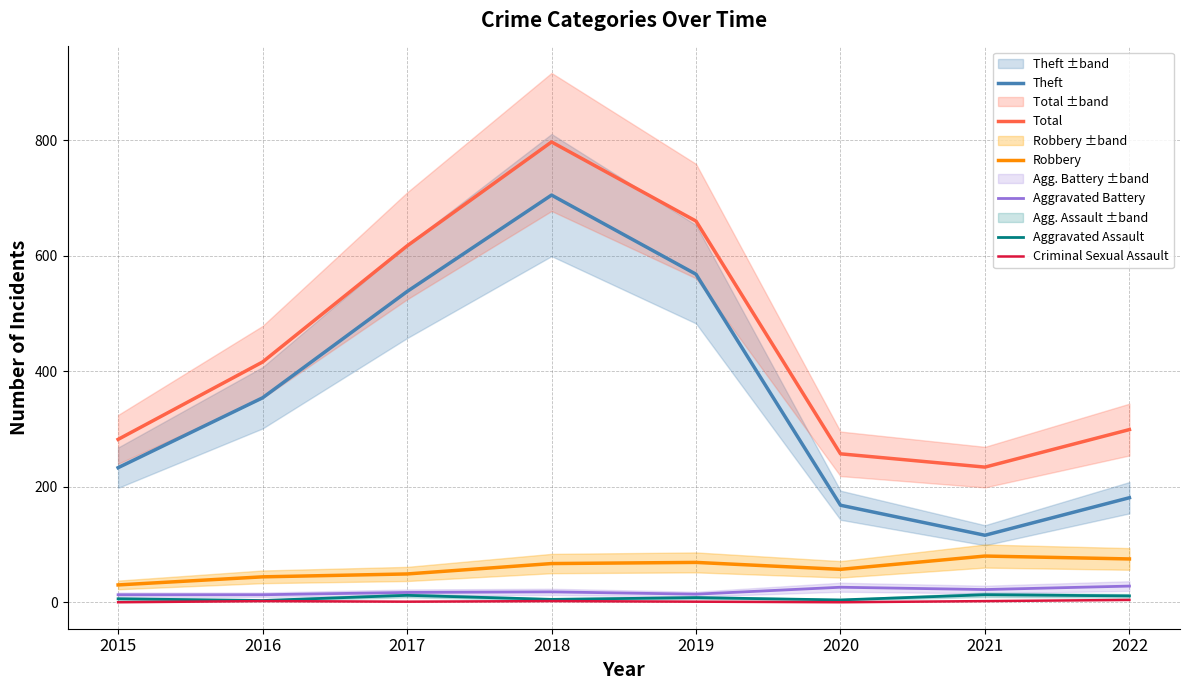

Which category has the highest value in the Criminal Sexual Assault series?

2022